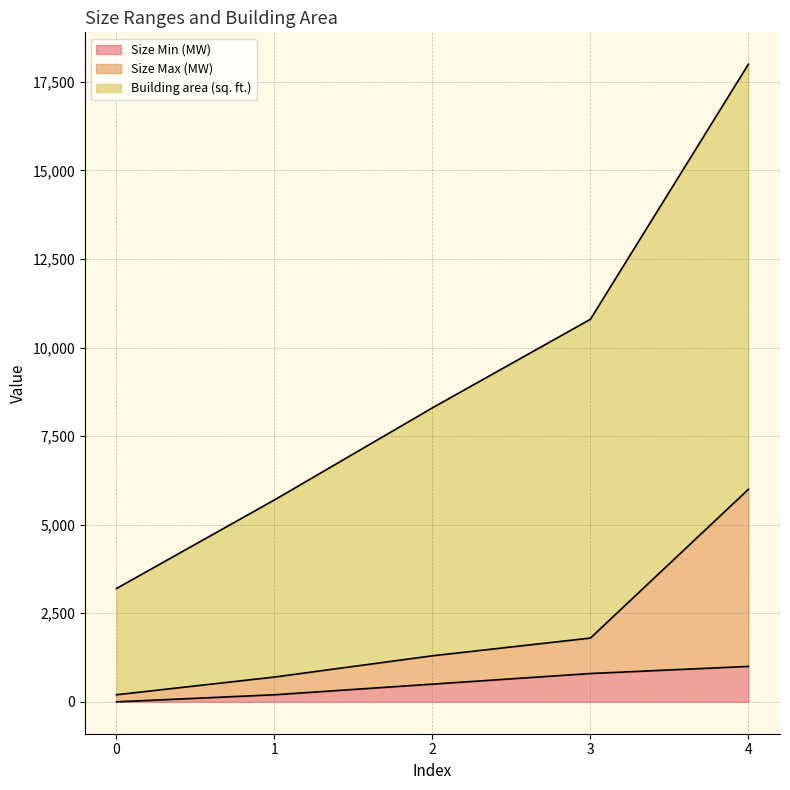

The Size Min (MW) series shows 800 at 3. True or false?

True